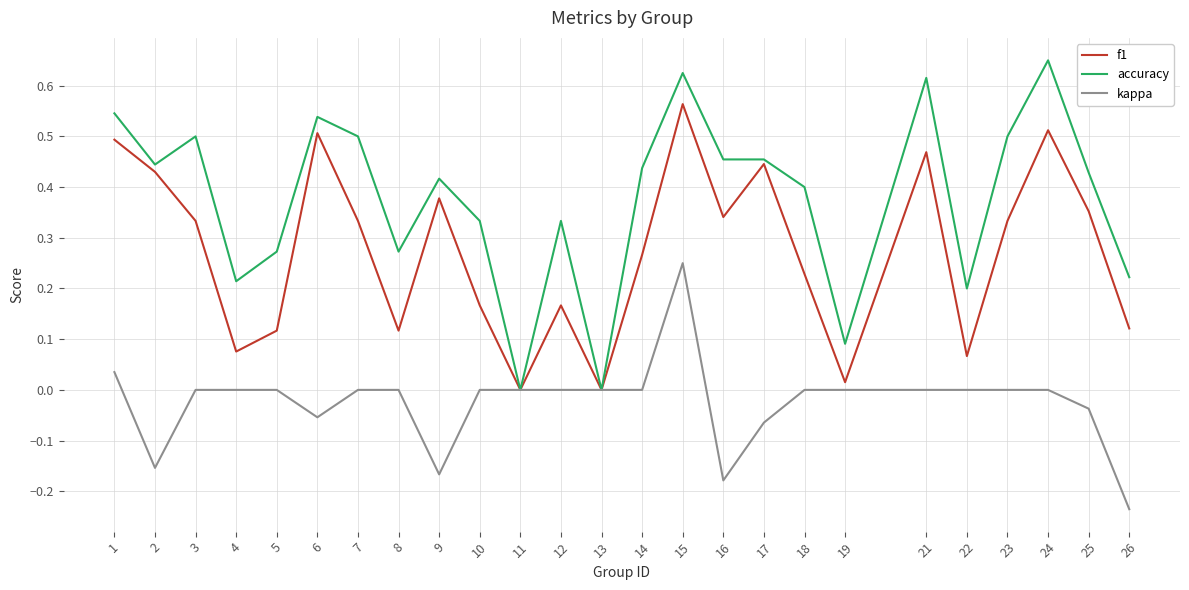

List the series in order of their overall mean, highest first.

accuracy, f1, kappa